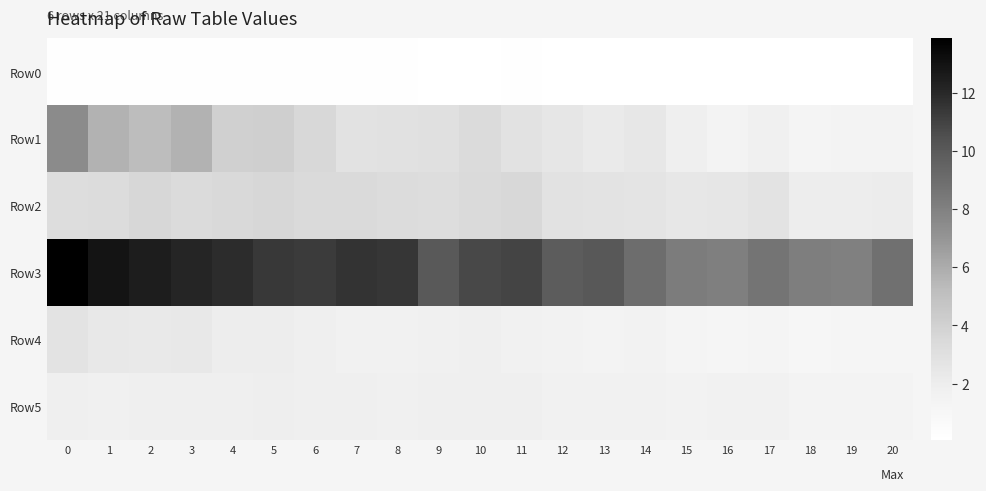

Reading right to left, transcribe all the data shown in this chart.

Row0: 20=0.1	19=0.1	18=0.1	17=0.1	16=0.1	15=0.1	14=0.1	13=0.1	12=0.1	11=0.1	10=0.1	9=0.1	8=0.1	7=0.1	6=0.1	5=0.2	4=0.2	3=0.2	2=0.2	1=0.2	0=0.2
Row1: 20=1.4	19=1.4	18=1.3	17=1.8	16=1.5	15=1.9	14=2.5	13=2.2	12=2.5	11=2.8	10=3.4	9=3.0	8=2.9	7=2.8	6=3.5	5=4.1	4=4.0	3=5.7	2=5.2	1=5.7	0=7.5
Row2: 20=2.1	19=2.0	18=2.0	17=2.8	16=2.5	15=2.4	14=2.7	13=2.7	12=2.8	11=3.6	10=3.4	9=3.2	8=3.2	7=3.4	6=3.4	5=3.6	4=3.5	3=3.3	2=3.6	1=3.3	0=3.2
Row3: 20=8.8	19=8.0	18=8.1	17=8.6	16=8.1	15=8.2	14=9.0	13=10.1	12=9.9	11=10.9	10=10.7	9=10.0	8=11.5	7=11.6	6=11.3	5=11.4	4=11.8	3=12.1	2=12.5	1=12.9	0=13.9
Row4: 20=1.2	19=1.2	18=1.1	17=1.3	16=1.2	15=1.3	14=1.5	13=1.4	12=1.6	11=1.7	10=1.8	9=1.7	8=1.7	7=1.6	6=1.8	5=2.0	4=2.0	3=2.4	2=2.3	1=2.4	0=2.7
Row5: 20=1.4	19=1.4	18=1.4	17=1.6	16=1.6	15=1.6	14=1.6	13=1.6	12=1.7	11=1.9	10=1.8	9=1.8	8=1.8	7=1.8	6=1.8	5=1.9	4=1.9	3=1.8	2=1.9	1=1.8	0=1.8